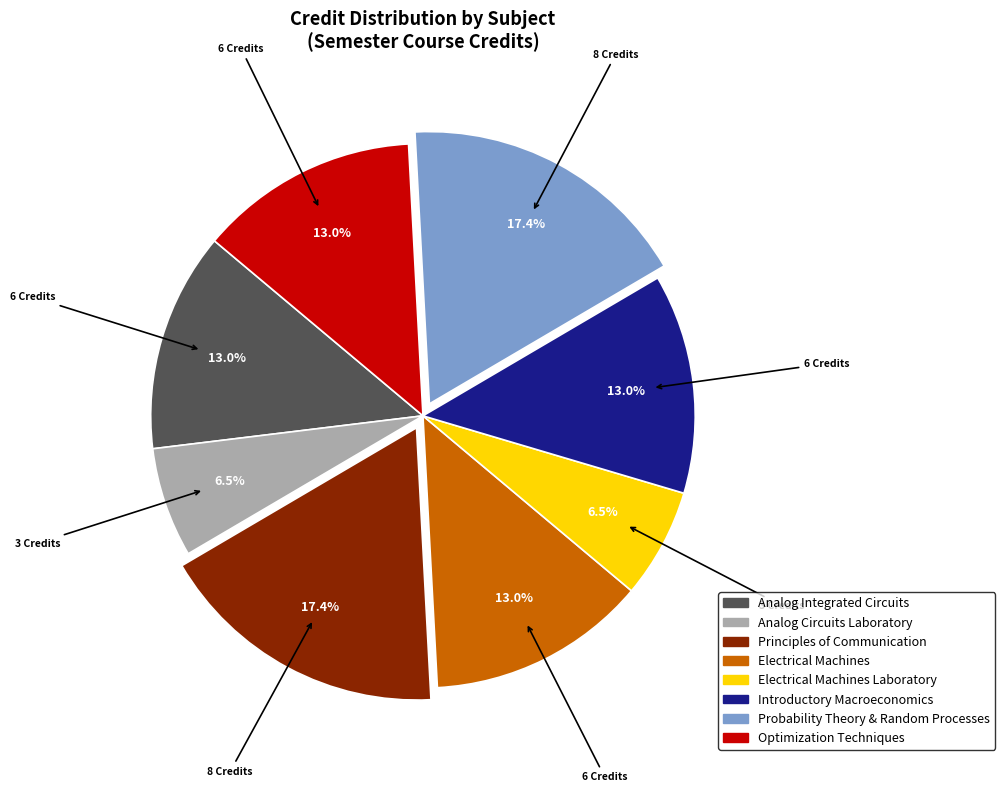

To the nearest percent, what is the average slice percentage?

12%